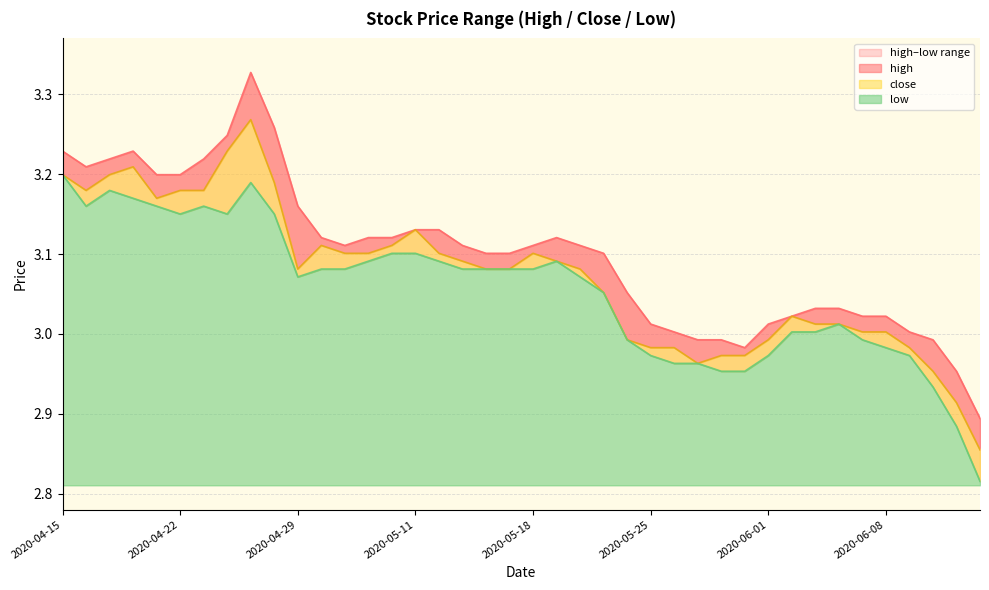

Reading left to right, transcribe all the data shown in this chart.

high: 2020-04-15=3.2	2020-04-16=3.2	2020-04-17=3.2	2020-04-20=3.2	2020-04-21=3.2	2020-04-22=3.2	2020-04-23=3.2	2020-04-24=3.2	2020-04-27=3.3	2020-04-28=3.3	2020-04-29=3.2	2020-04-30=3.1	2020-05-06=3.1	2020-05-07=3.1	2020-05-08=3.1	2020-05-11=3.1	2020-05-12=3.1	2020-05-13=3.1	2020-05-14=3.1	2020-05-15=3.1	2020-05-18=3.1	2020-05-19=3.1	2020-05-20=3.1	2020-05-21=3.1	2020-05-22=3.1	2020-05-25=3.0	2020-05-26=3.0	2020-05-27=3.0	2020-05-28=3.0	2020-05-29=3.0	2020-06-01=3.0	2020-06-02=3.0	2020-06-03=3.0	2020-06-04=3.0	2020-06-05=3.0	2020-06-08=3.0	2020-06-09=3.0	2020-06-10=3.0	2020-06-11=3.0	2020-06-12=2.9
close: 2020-04-15=3.2	2020-04-16=3.2	2020-04-17=3.2	2020-04-20=3.2	2020-04-21=3.2	2020-04-22=3.2	2020-04-23=3.2	2020-04-24=3.2	2020-04-27=3.3	2020-04-28=3.2	2020-04-29=3.1	2020-04-30=3.1	2020-05-06=3.1	2020-05-07=3.1	2020-05-08=3.1	2020-05-11=3.1	2020-05-12=3.1	2020-05-13=3.1	2020-05-14=3.1	2020-05-15=3.1	2020-05-18=3.1	2020-05-19=3.1	2020-05-20=3.1	2020-05-21=3.1	2020-05-22=3.0	2020-05-25=3.0	2020-05-26=3.0	2020-05-27=3.0	2020-05-28=3.0	2020-05-29=3.0	2020-06-01=3.0	2020-06-02=3.0	2020-06-03=3.0	2020-06-04=3.0	2020-06-05=3.0	2020-06-08=3.0	2020-06-09=3.0	2020-06-10=3.0	2020-06-11=2.9	2020-06-12=2.9
low: 2020-04-15=3.2	2020-04-16=3.2	2020-04-17=3.2	2020-04-20=3.2	2020-04-21=3.2	2020-04-22=3.2	2020-04-23=3.2	2020-04-24=3.2	2020-04-27=3.2	2020-04-28=3.2	2020-04-29=3.1	2020-04-30=3.1	2020-05-06=3.1	2020-05-07=3.1	2020-05-08=3.1	2020-05-11=3.1	2020-05-12=3.1	2020-05-13=3.1	2020-05-14=3.1	2020-05-15=3.1	2020-05-18=3.1	2020-05-19=3.1	2020-05-20=3.1	2020-05-21=3.1	2020-05-22=3.0	2020-05-25=3.0	2020-05-26=3.0	2020-05-27=3.0	2020-05-28=3.0	2020-05-29=3.0	2020-06-01=3.0	2020-06-02=3.0	2020-06-03=3.0	2020-06-04=3.0	2020-06-05=3.0	2020-06-08=3.0	2020-06-09=3.0	2020-06-10=2.9	2020-06-11=2.9	2020-06-12=2.8